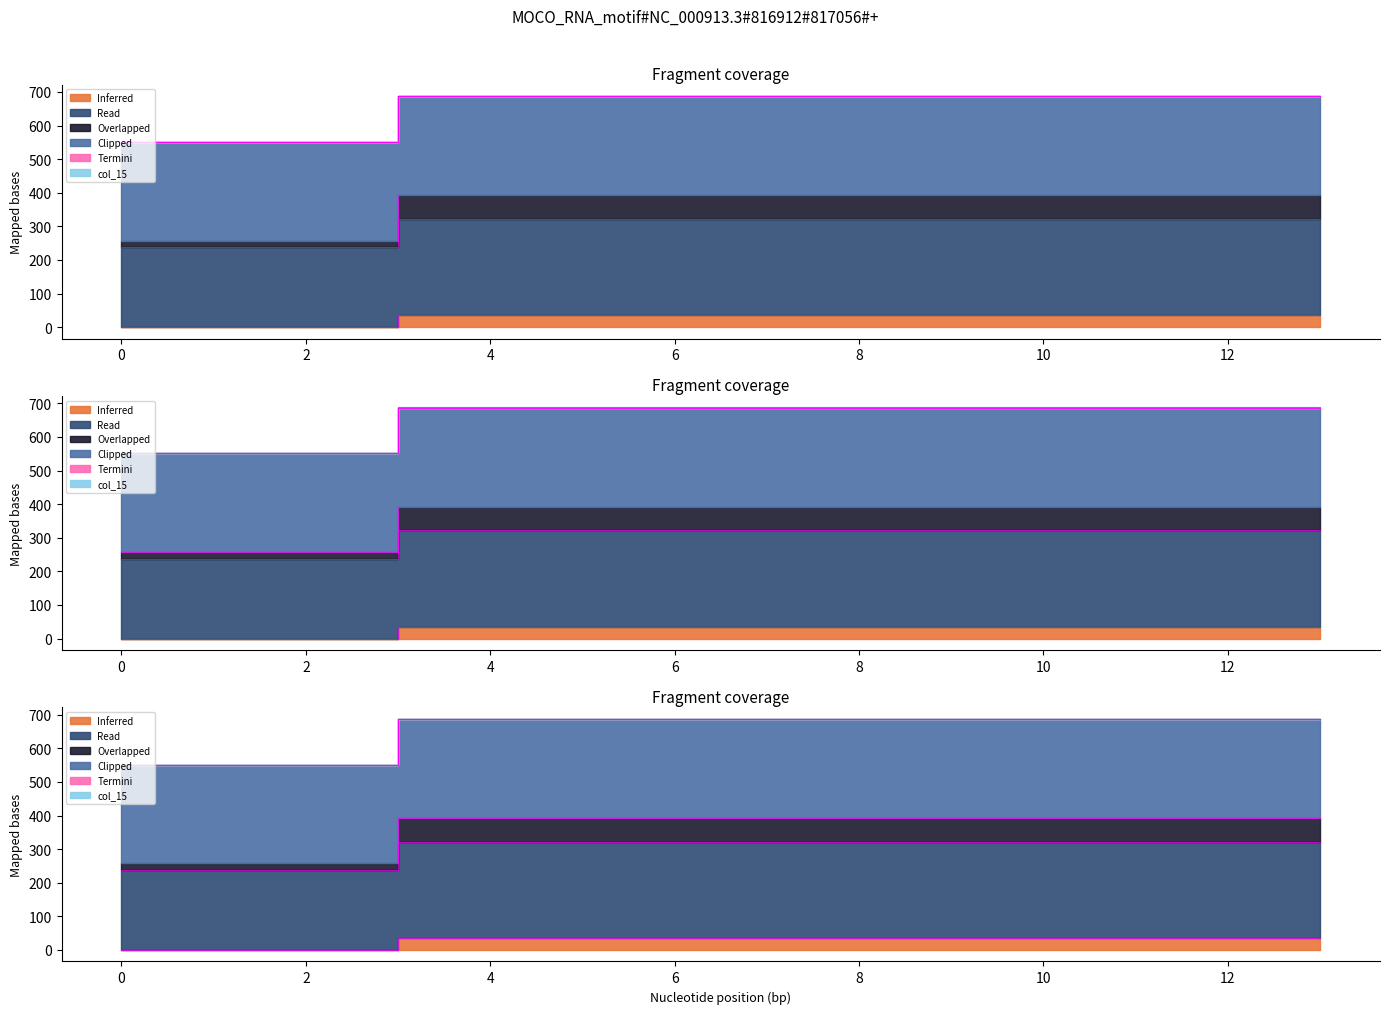

Which series has the widest spread of values?

col_15